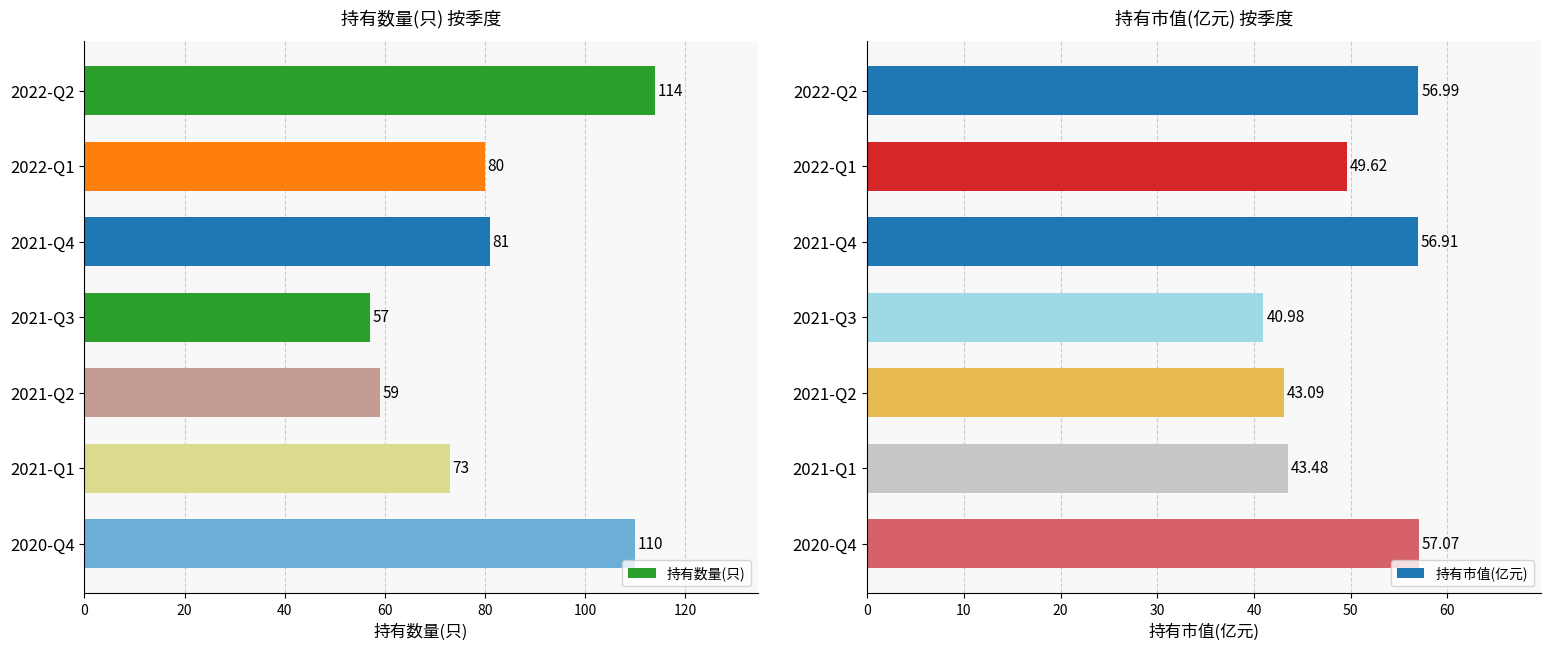

Is it true that 持有市值(亿元) equals 41.0 at 60?

True